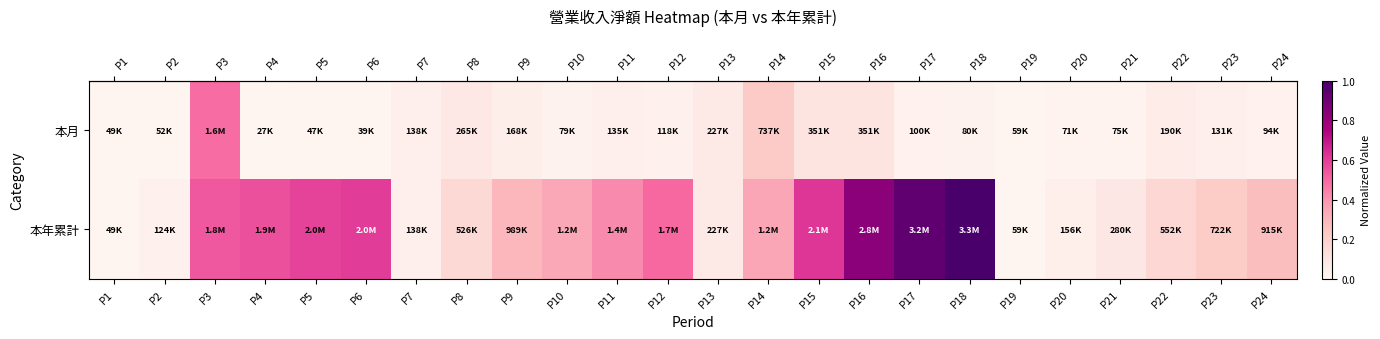

What is the greatest value displayed?

1.0